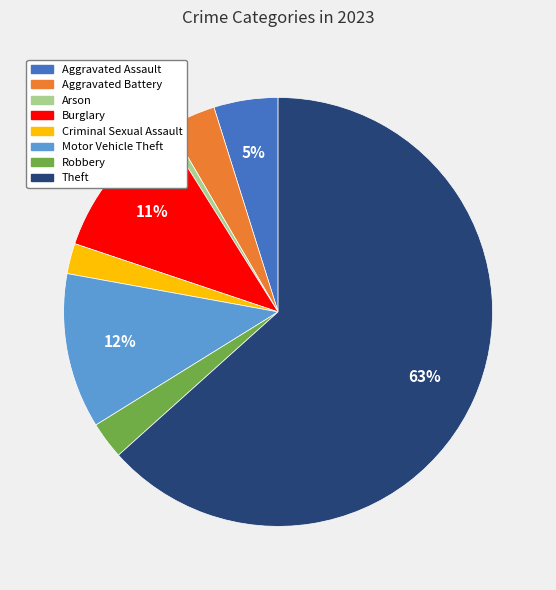

Is there a majority slice in this chart?

Yes